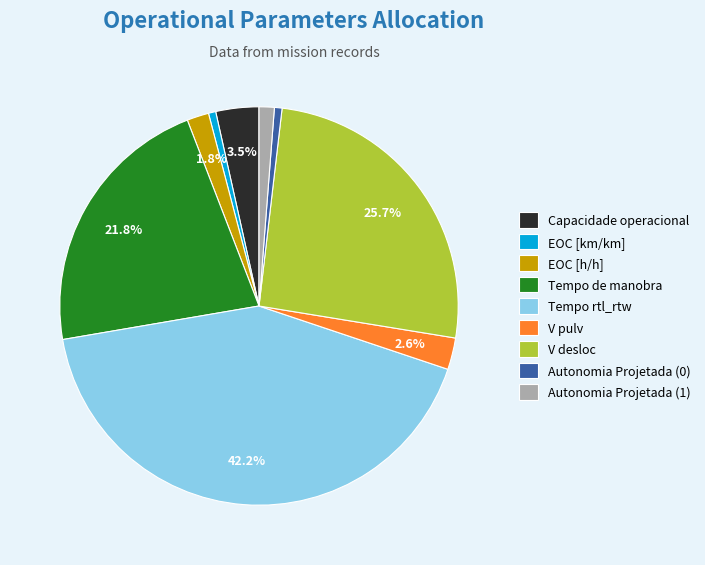

Do Autonomia Projetada (0) and Tempo rtl_rtw together represent more than half of the pie?

No